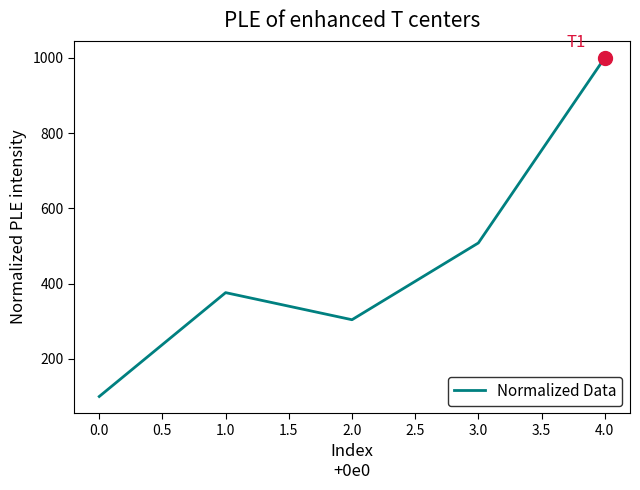

Which has a higher value, 3.0 or 1.0?

3.0